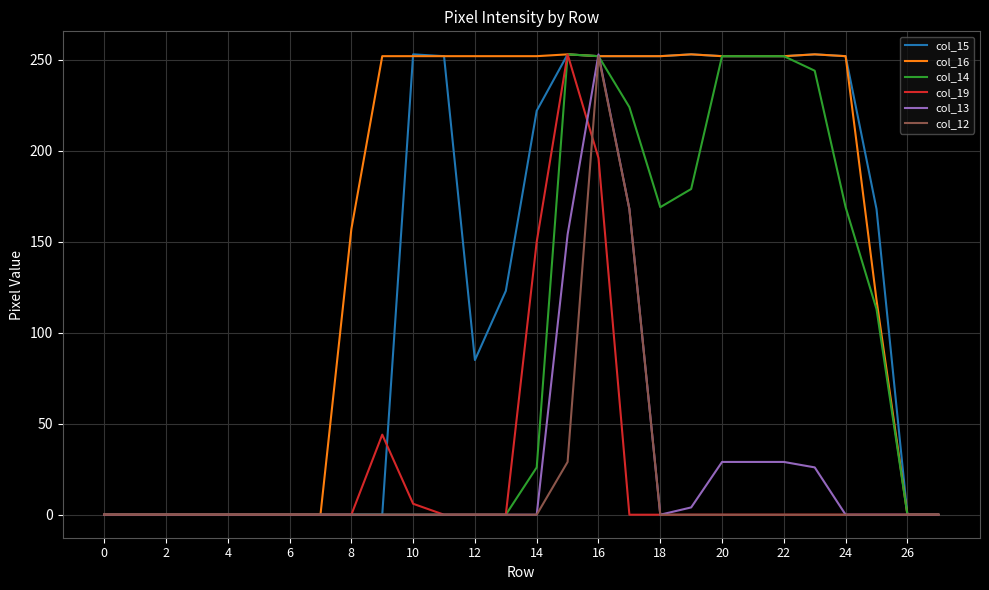

Which series has the largest total across all categories?

col_16